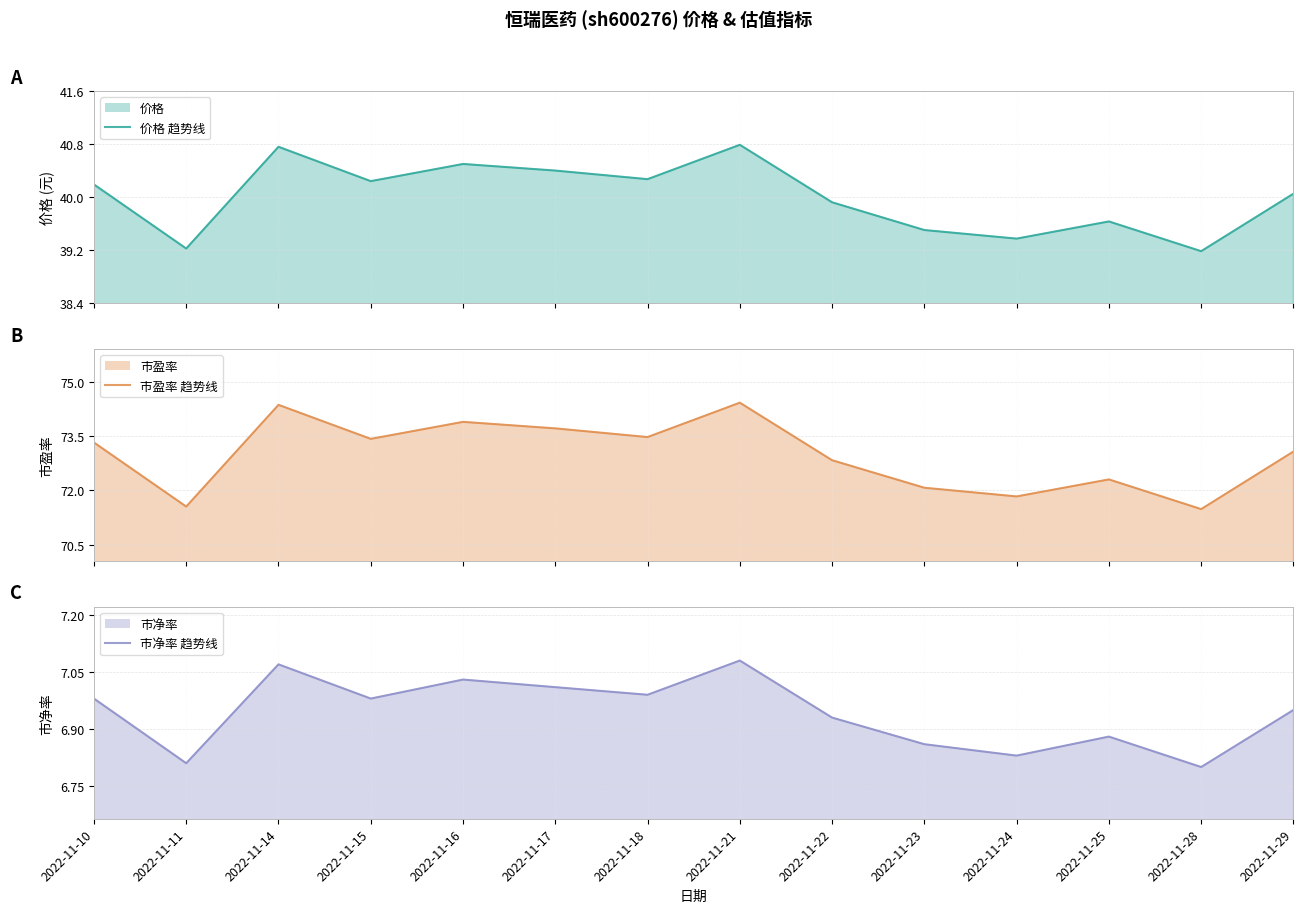

How many values in the 市盈率 (line) series exceed 73?

8